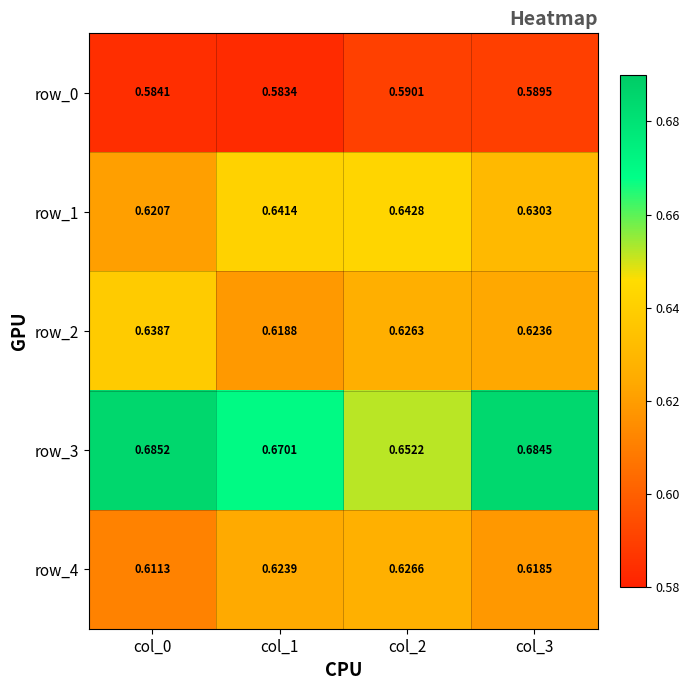

Is the value of row_4 at col_0 greater than the value of row_0 at col_2?

Yes